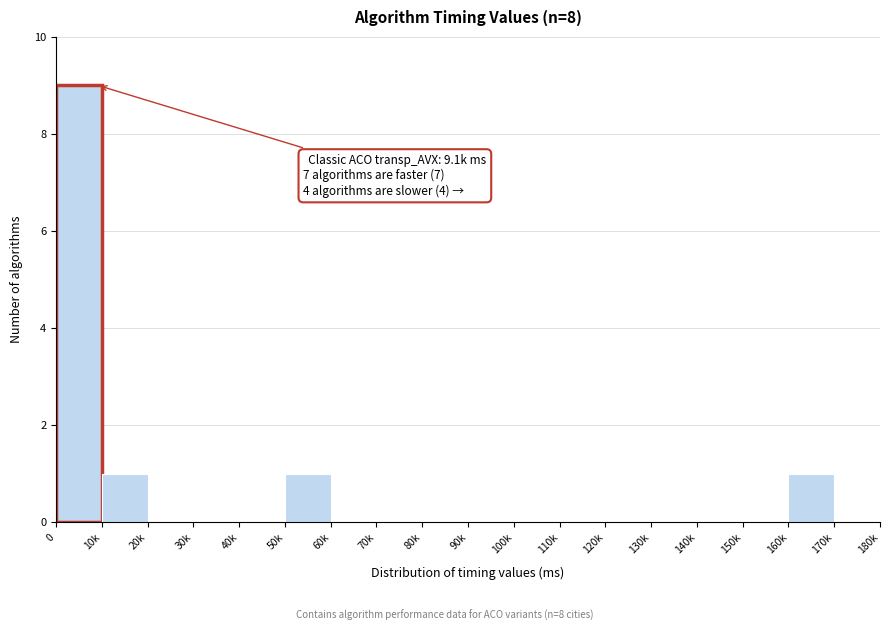

Reading left to right, list all the values displayed in this chart.

0=9	10k=1	20k=0	30k=0	40k=0	50k=1	60k=0	70k=0	80k=0	90k=0	100k=0	110k=0	120k=0	130k=0	140k=0	150k=0	160k=1	170k=0